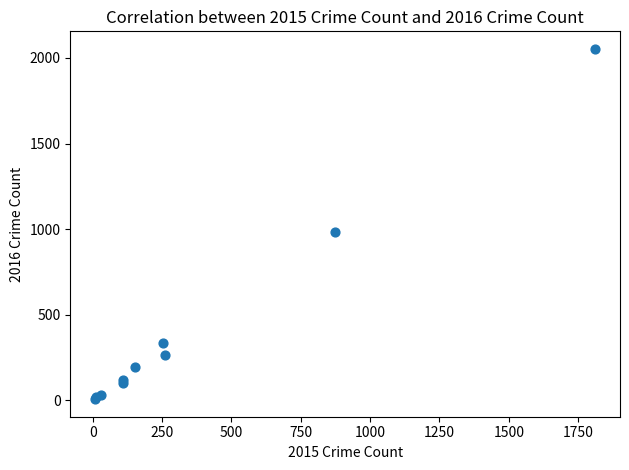

What Y value in the scatter plot is closest to 1030?

984